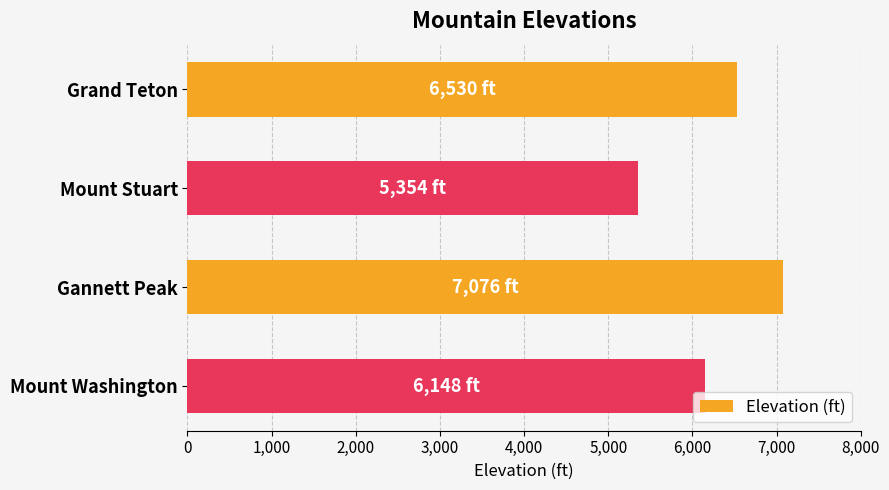

Are the bars horizontal?

Yes